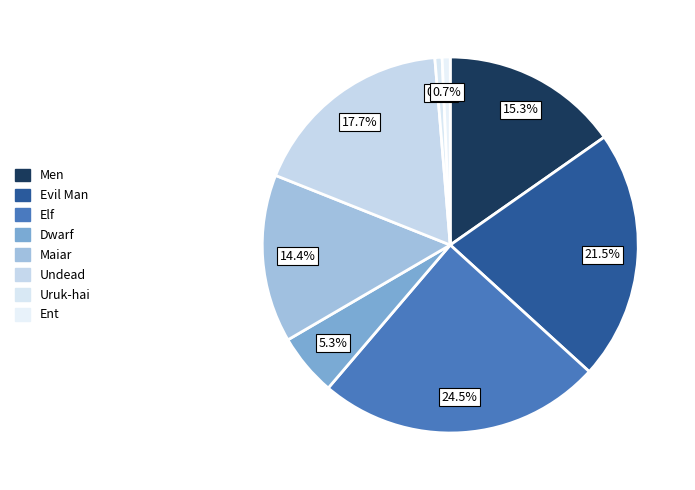

Count the number of slices in the pie.

8